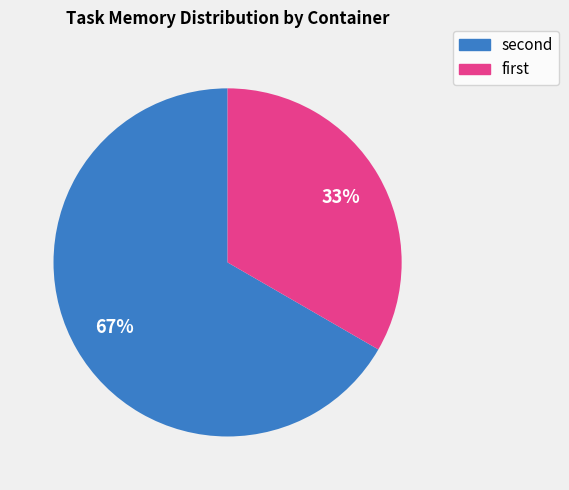

Rank the categories by value from lowest to highest.

first, second